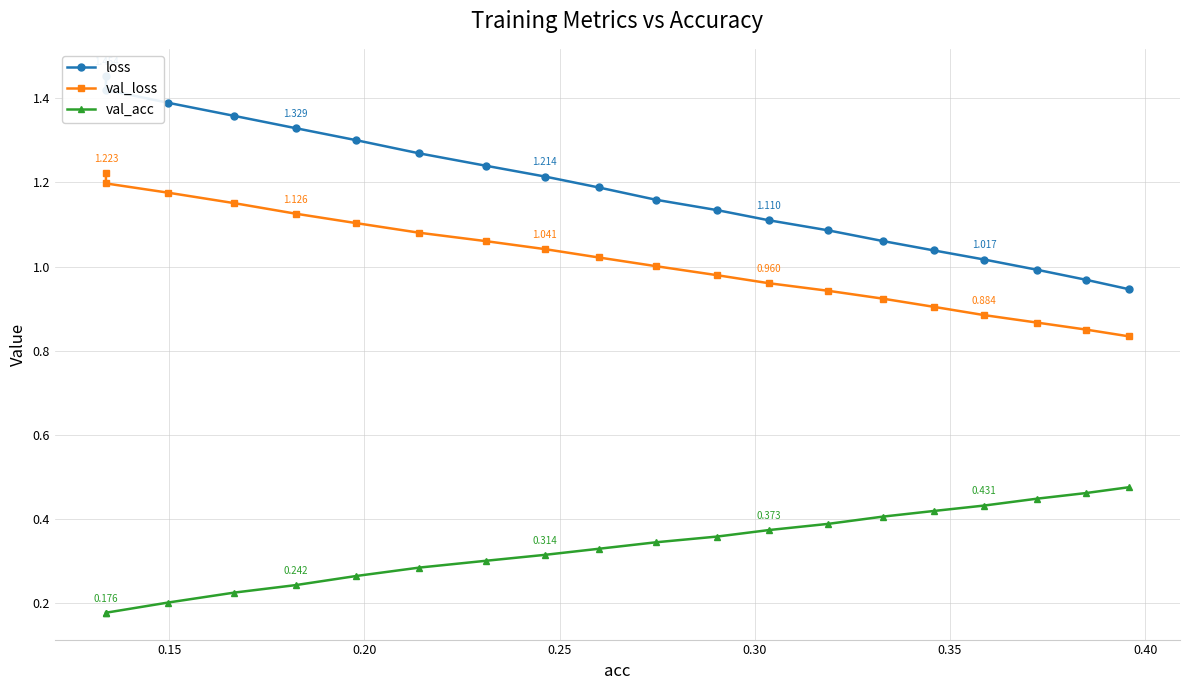

Is this an area chart (filled region under the line)?

No